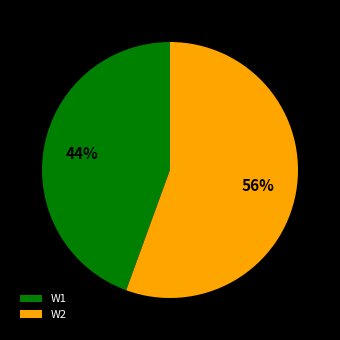

Combined, do W1 and W2 account for over 50%?

Yes